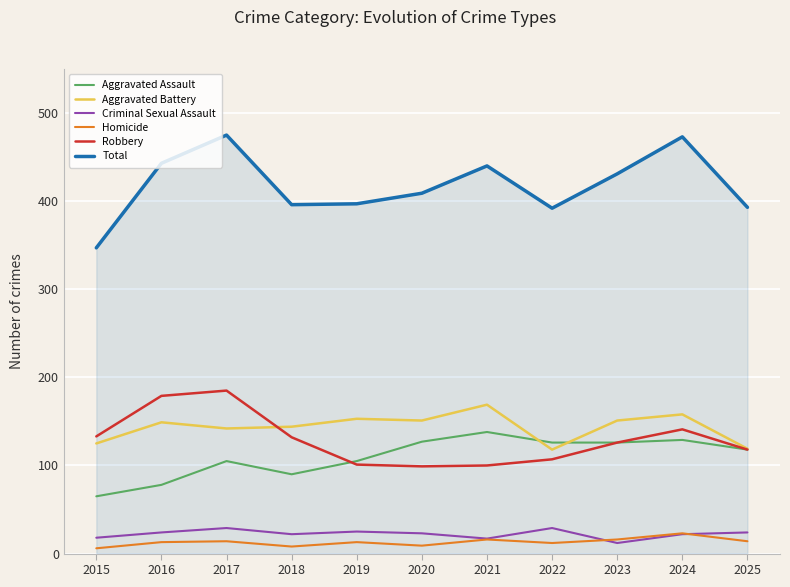

Which series has the largest range (max minus min)?

Total